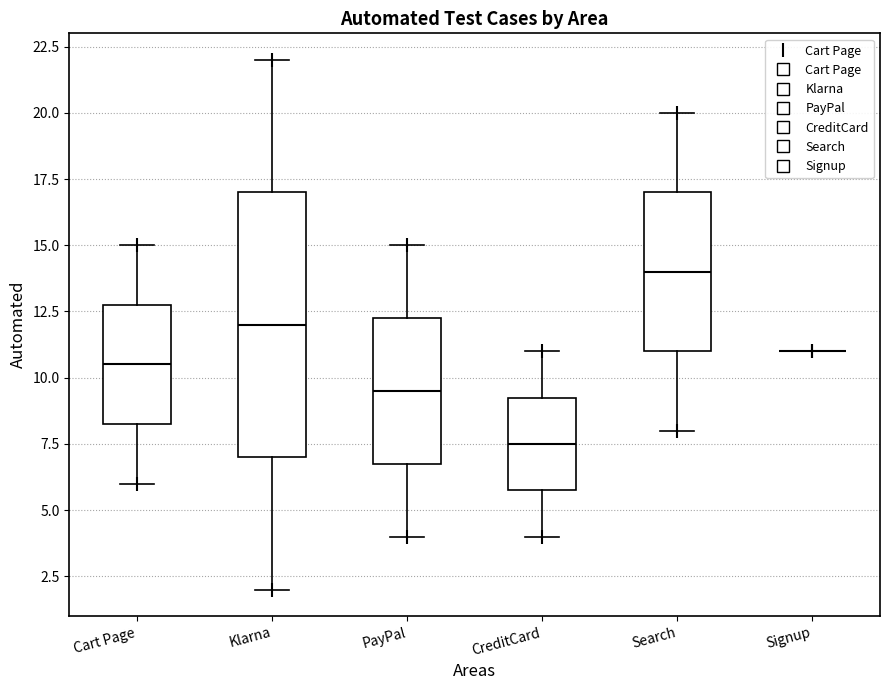

Comparing the boxes themselves (not the whiskers), which one is the tallest?

Klarna